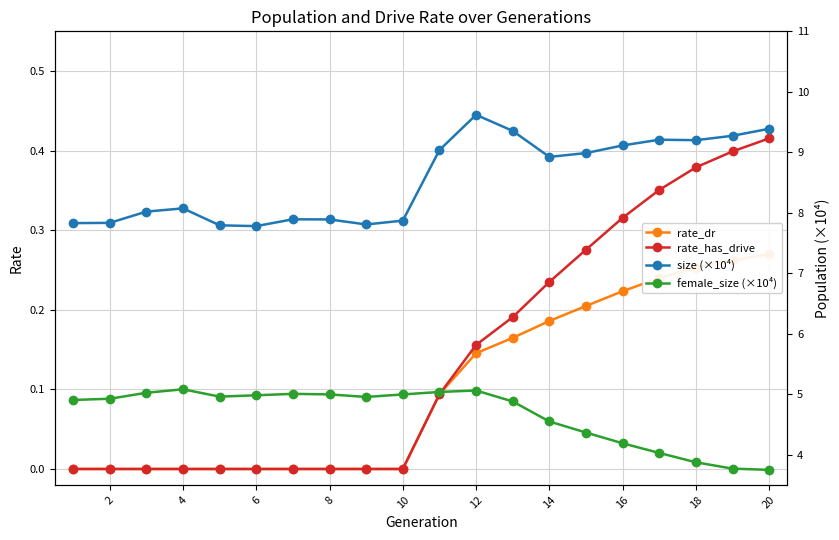

Is it true that rate_has_drive equals 0.5 at 16?

False